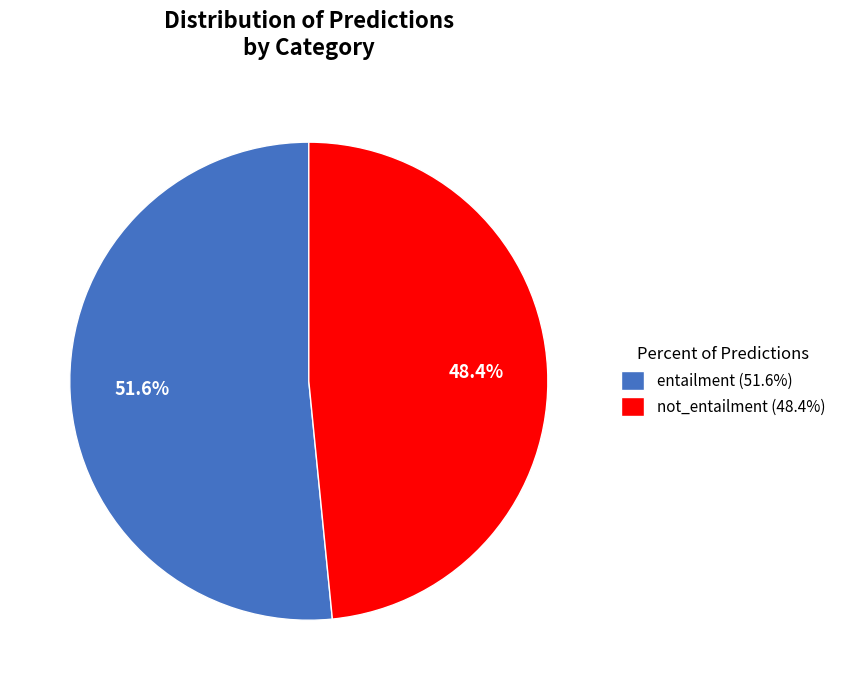

What is the largest slice in the pie chart?

entailment